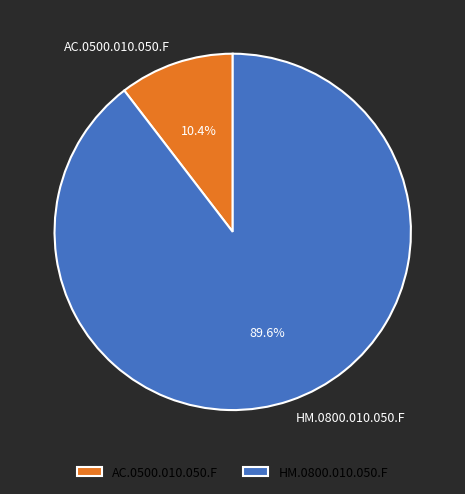

To the nearest percent, what percentage of the pie is AC.0500.010.050.F?

10%